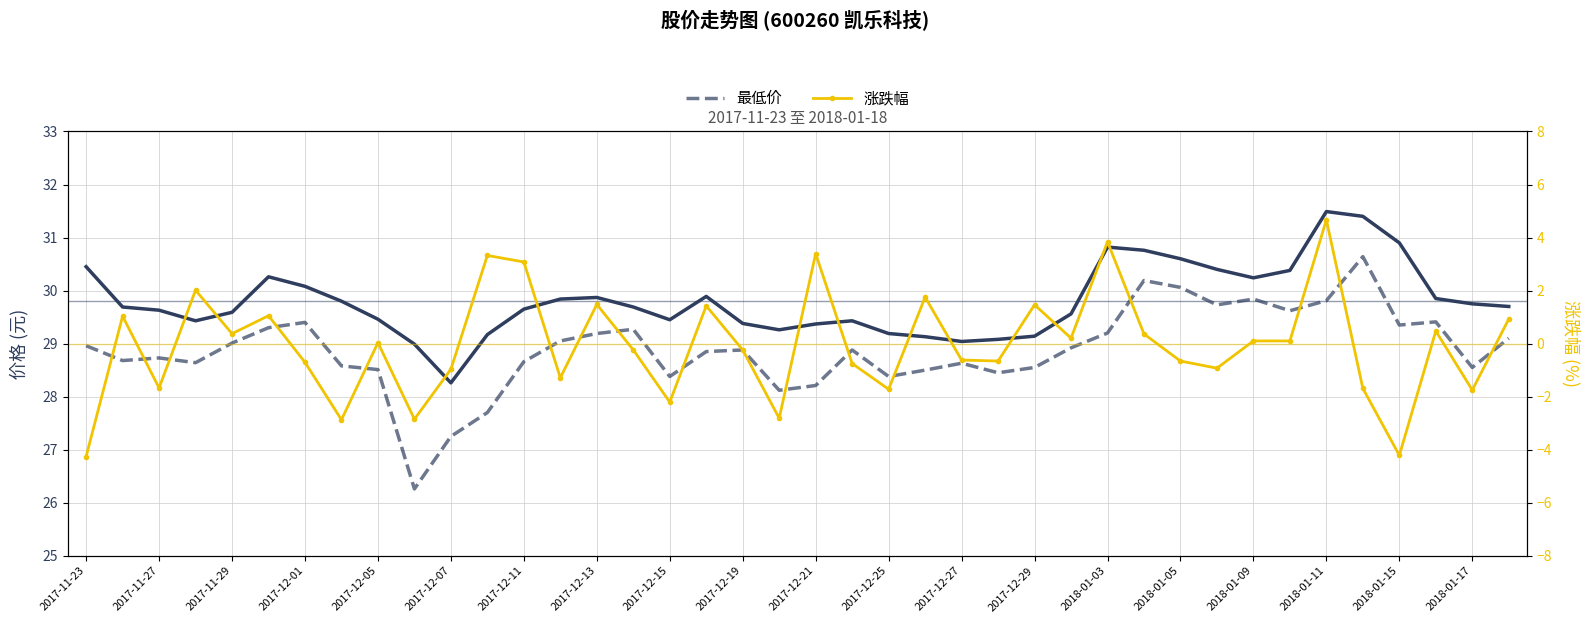

What is the average value of the 最低价 series?

28.9